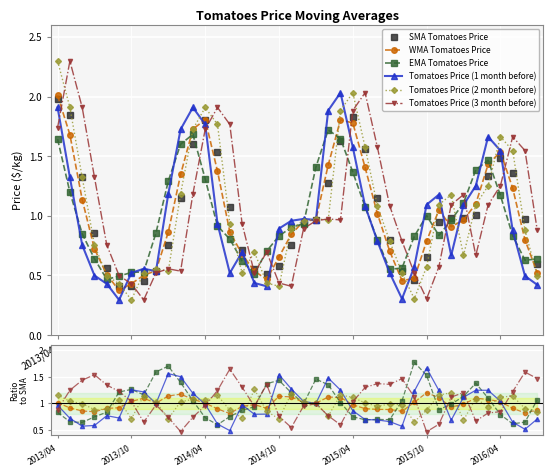

In SMA Tomatoes Price, how many points are lower than both neighbors (excluding endpoints)?

4